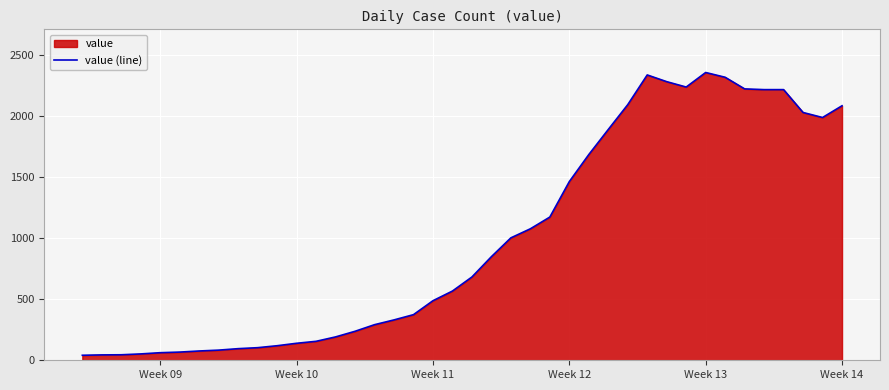

How many points are lower than both their immediate neighbors (excluding endpoints)?

2